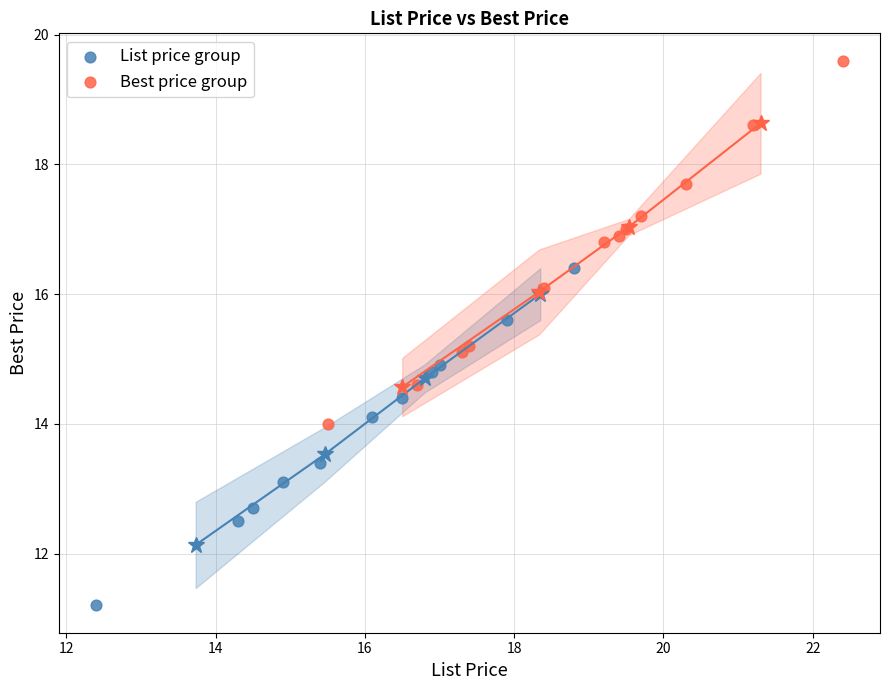

Which series reaches the minimum Y coordinate?

List price group